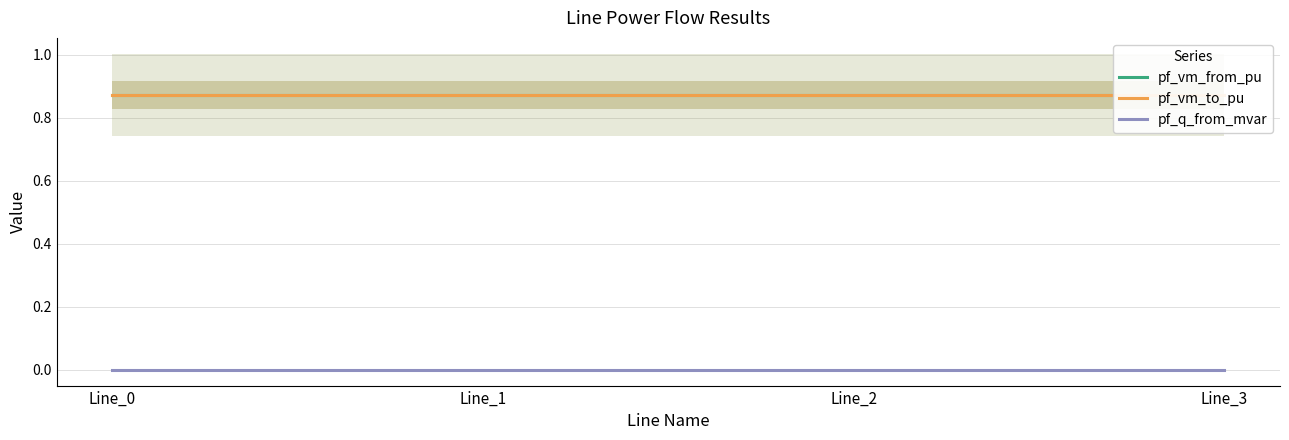

True or false: pf_q_from_mvar and pf_vm_from_pu cross at least once.

False